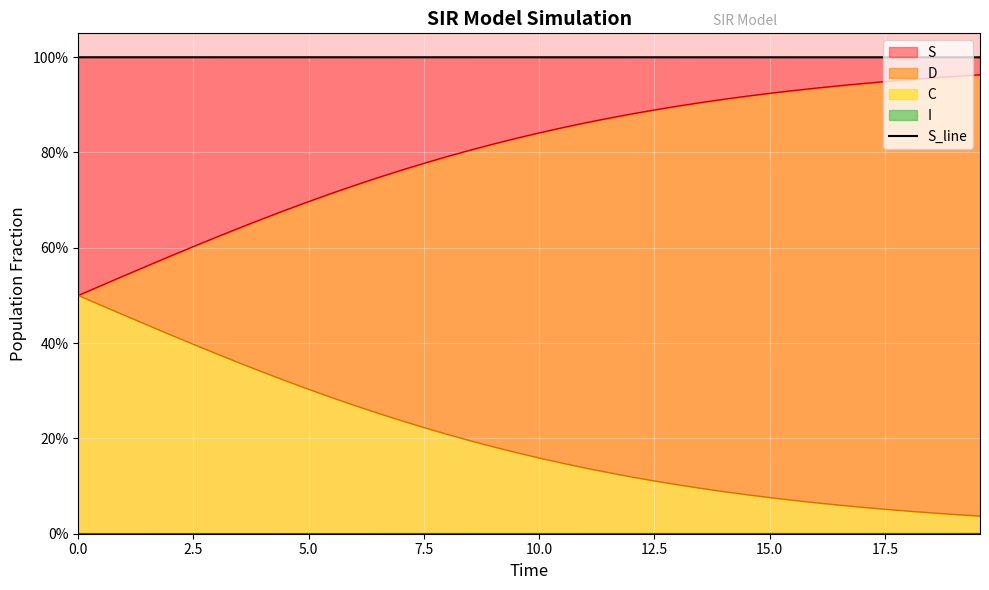

What is the maximum value shown in the chart?

1.0